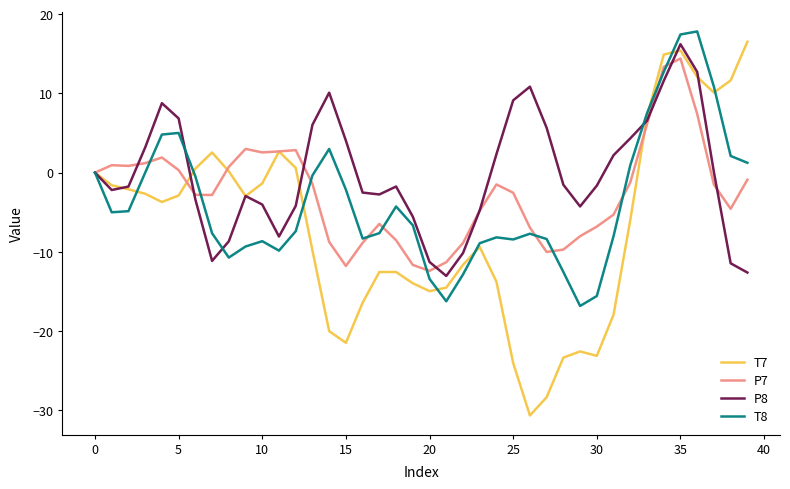

What is the difference between the maximum and minimum values in the P7 series?

26.8